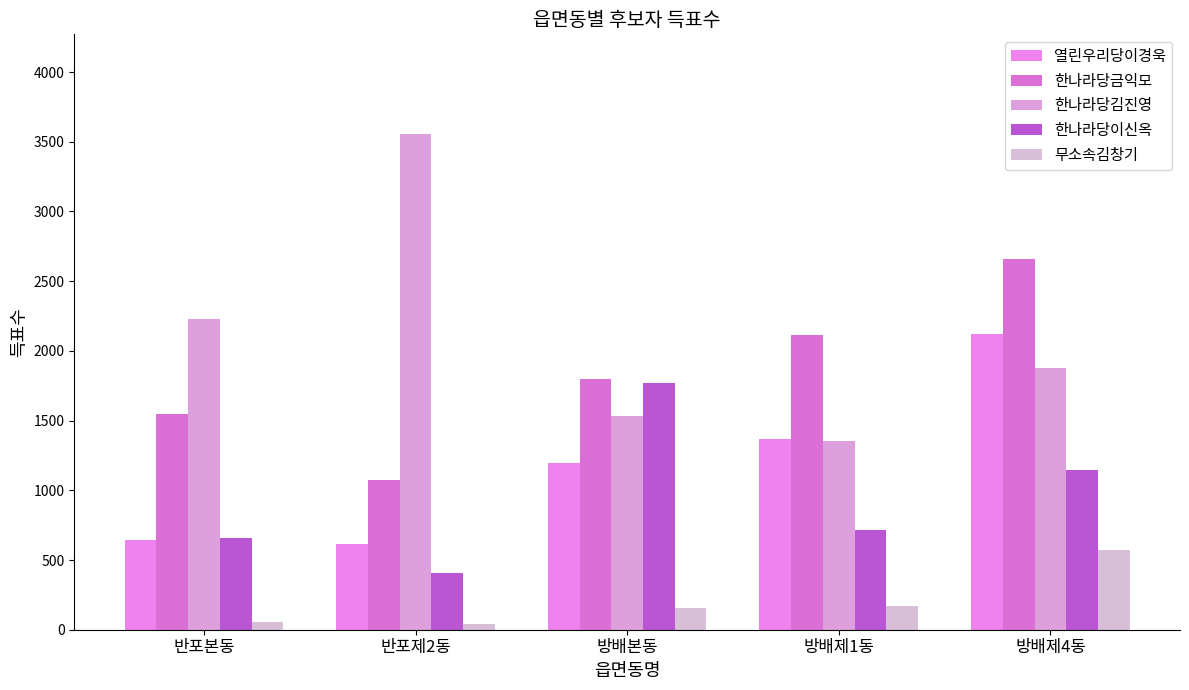

Where does the 한나라당금익모 series first go above 1798?

방배제1동